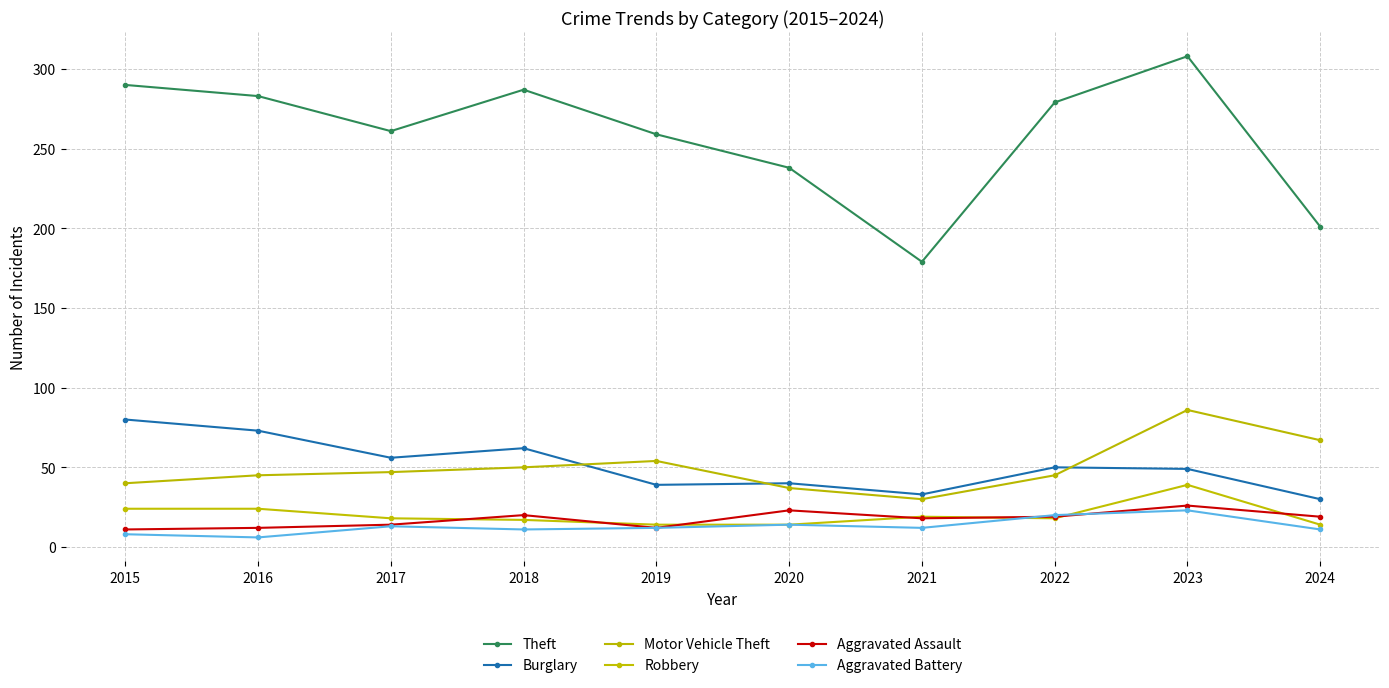

How many lines are shown in the chart?

6